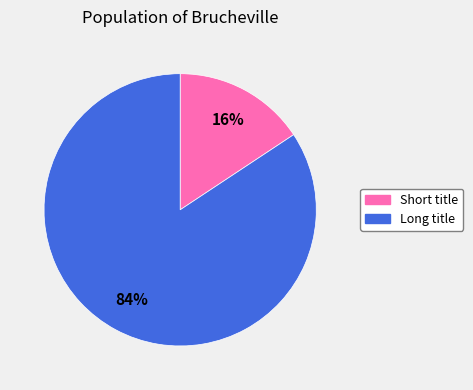

Combined, do Short title and Long title account for over 50%?

Yes